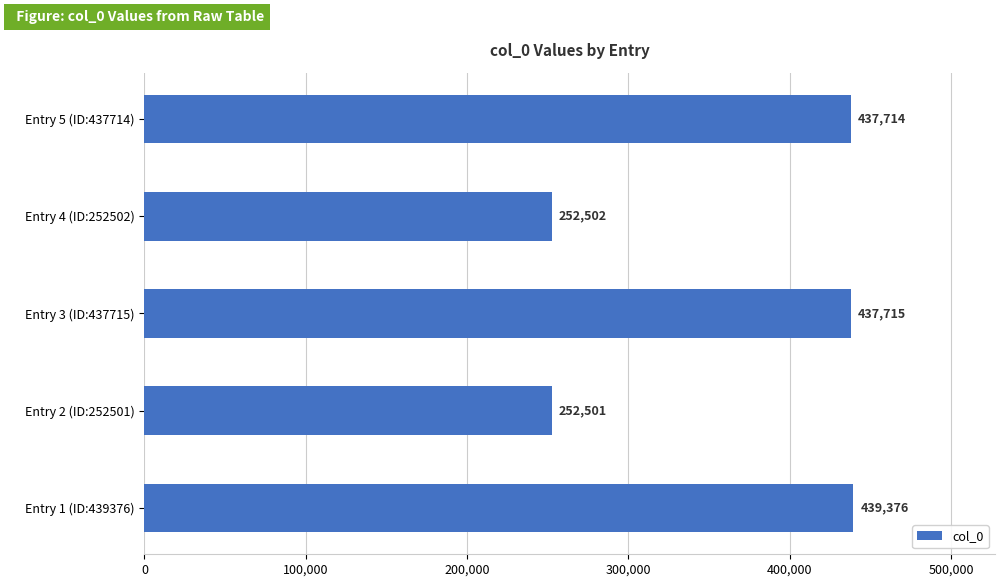

Between Entry 4 (ID:252502) and Entry 2 (ID:252501), which is larger?

Entry 4 (ID:252502)